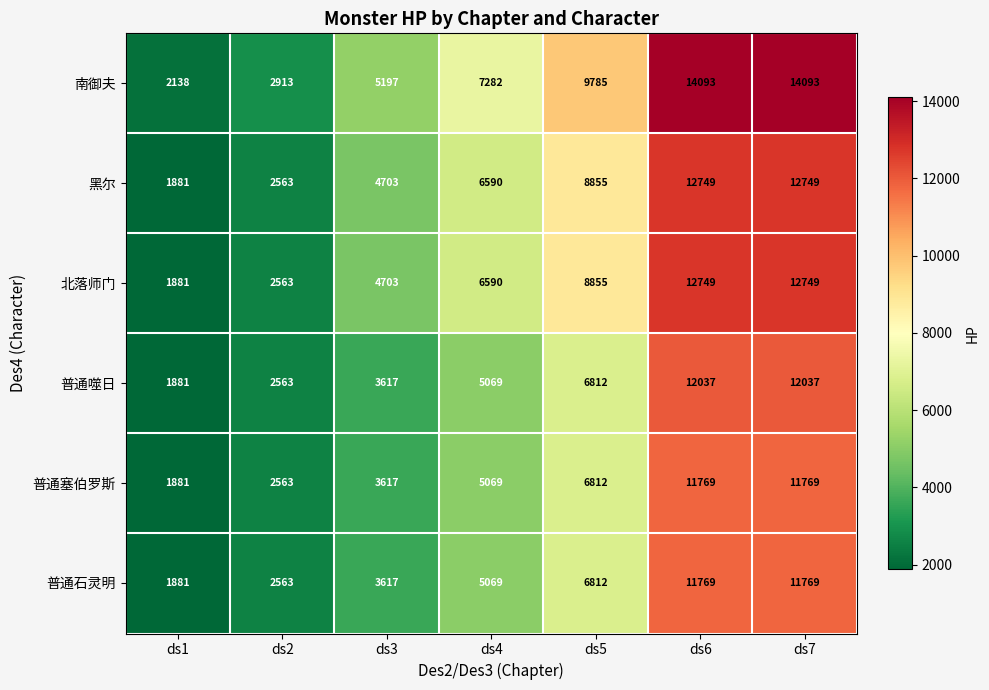

What is the difference between the highest and lowest values at ds5?

2973